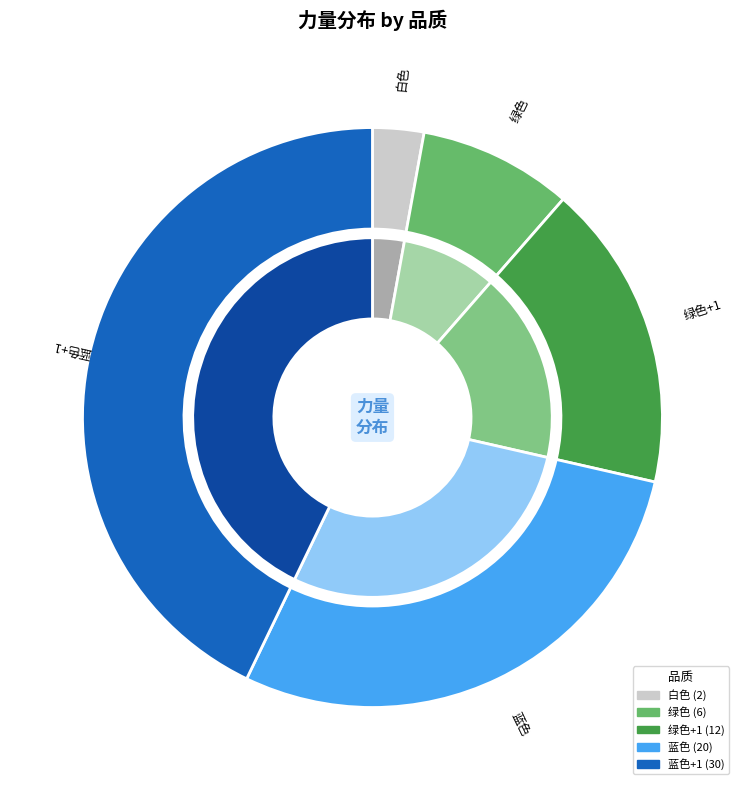

The 白色 slice represents 1% of the pie. True or false?

False